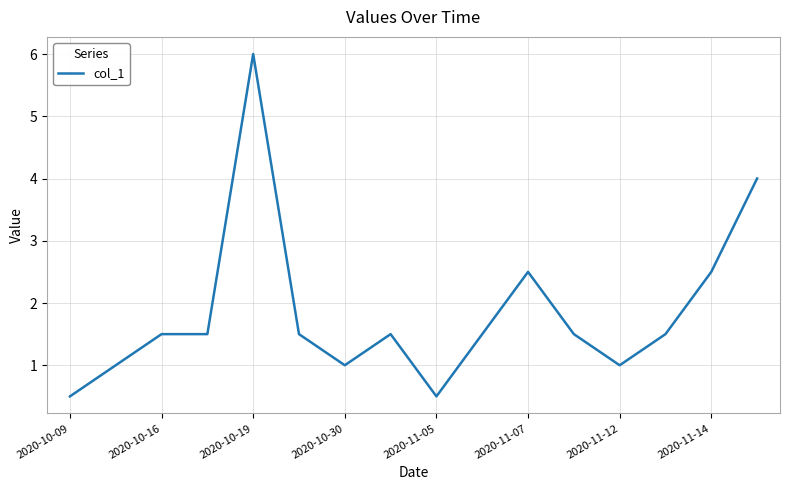

What is the smallest value displayed?

0.5